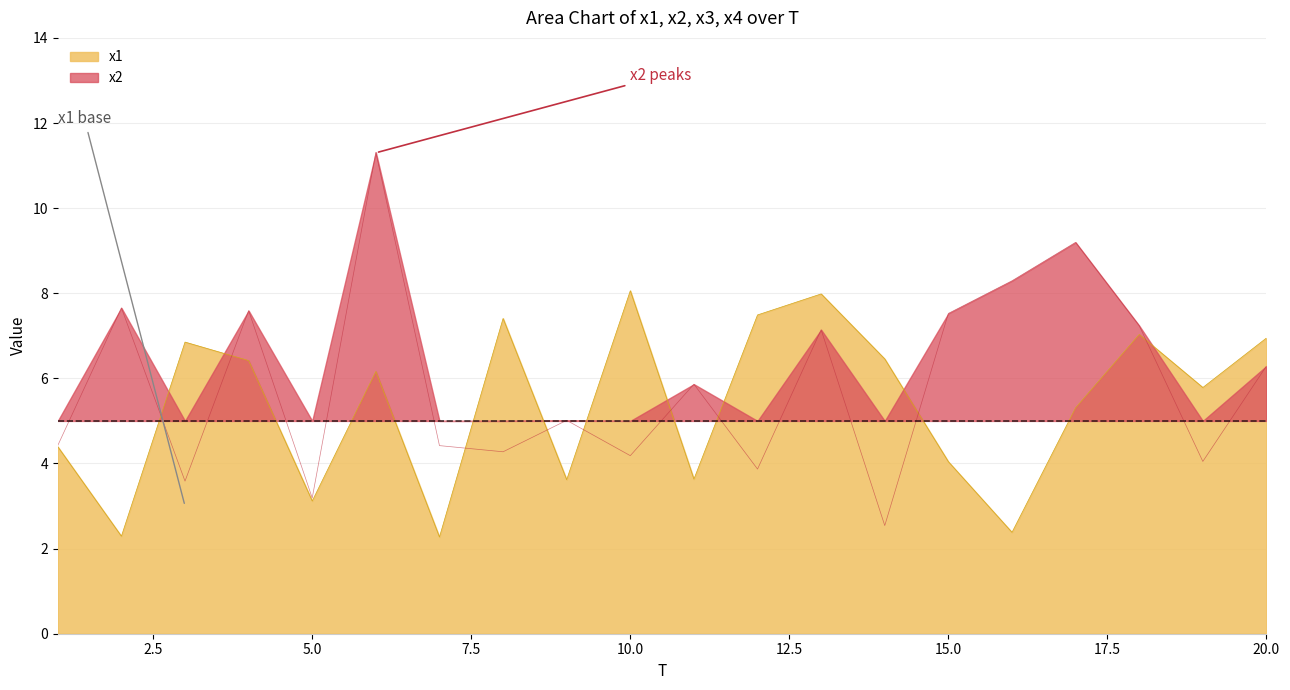

True or false: x2 and x1 intersect in this chart.

True